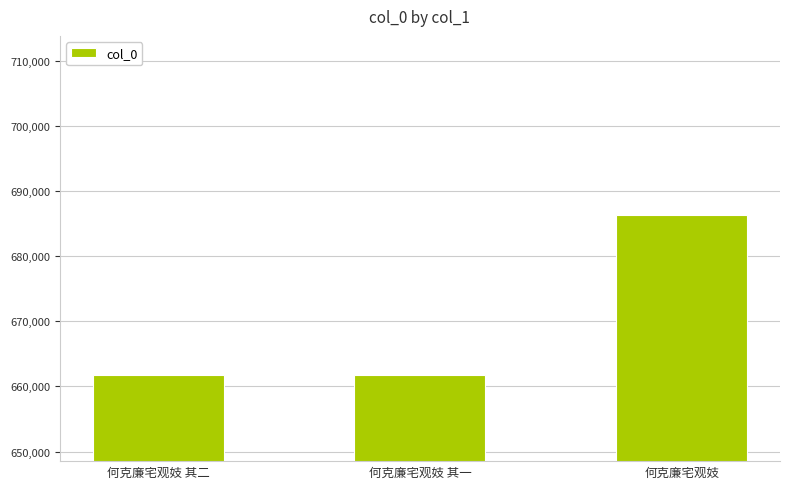

At which category does the chart reach its peak across all series?

何克廉宅观妓